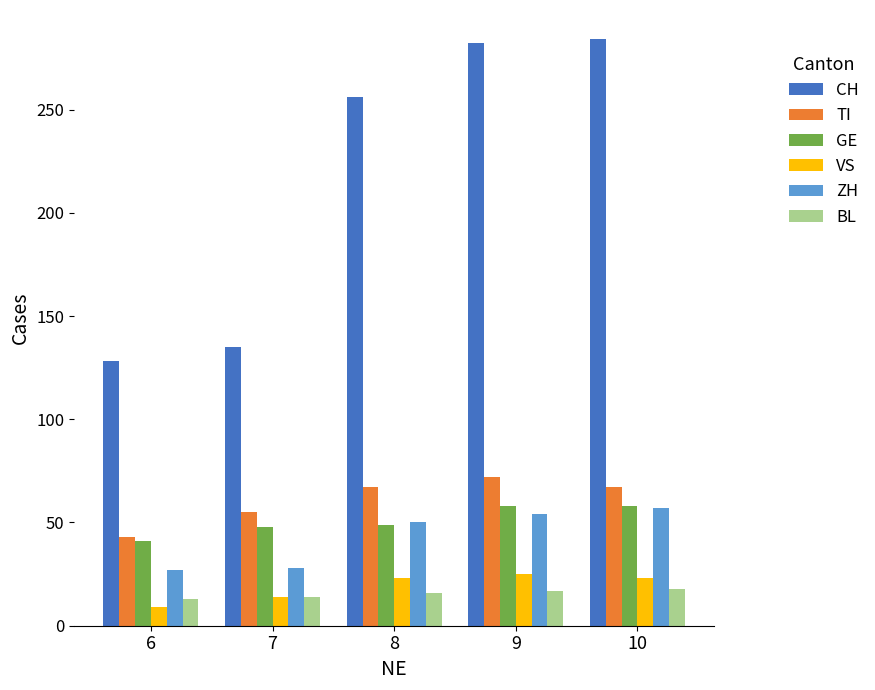

What is the value of the TI bar at the 3rd from the left?

67